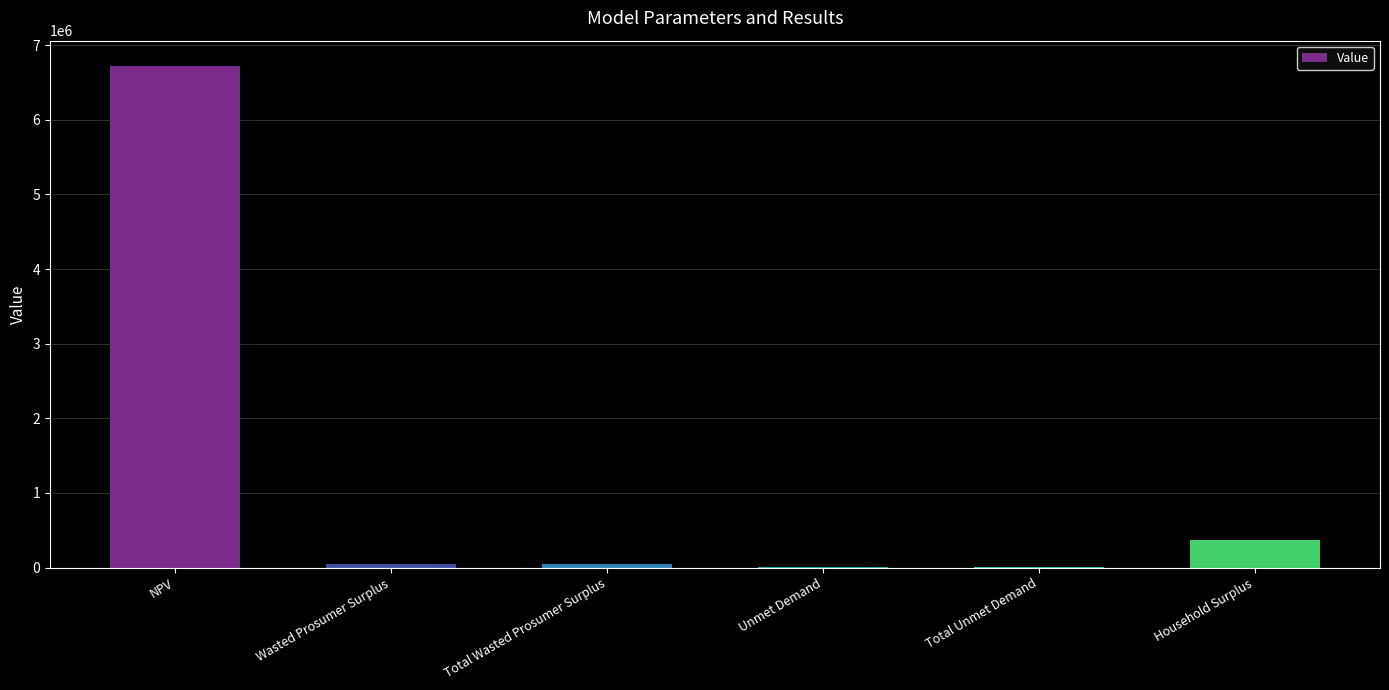

At which label is the value closest to 3362813?

Household Surplus